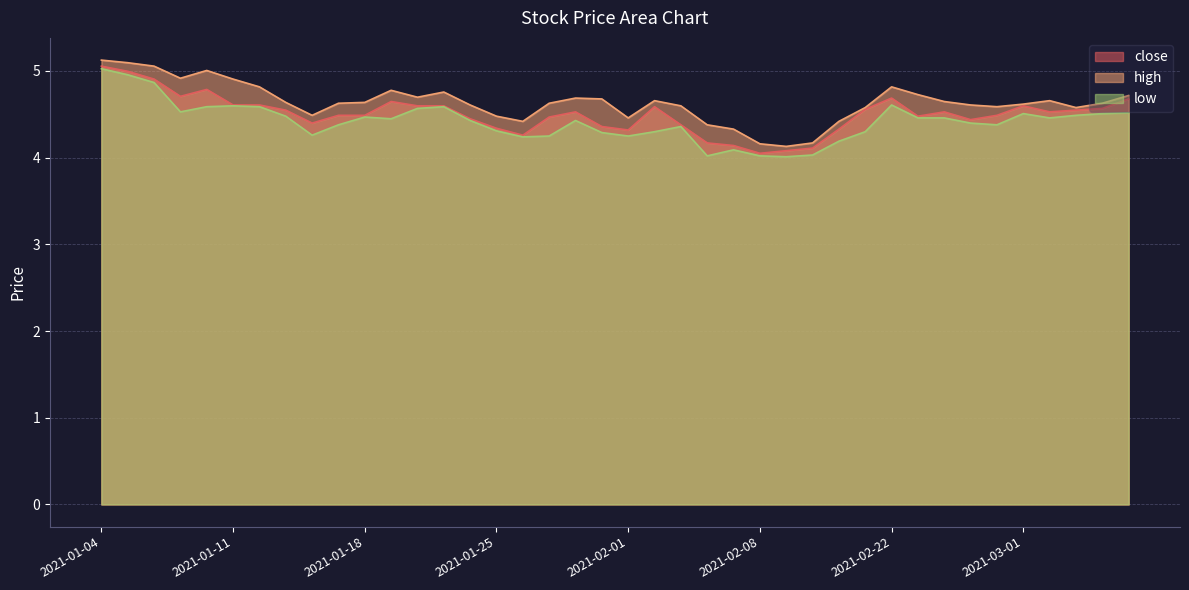

Rank the series by their maximum value, from highest to lowest.

high, close, low